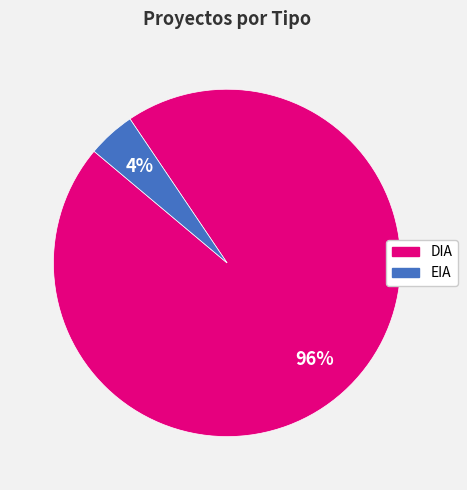

Count the number of slices in the pie.

2